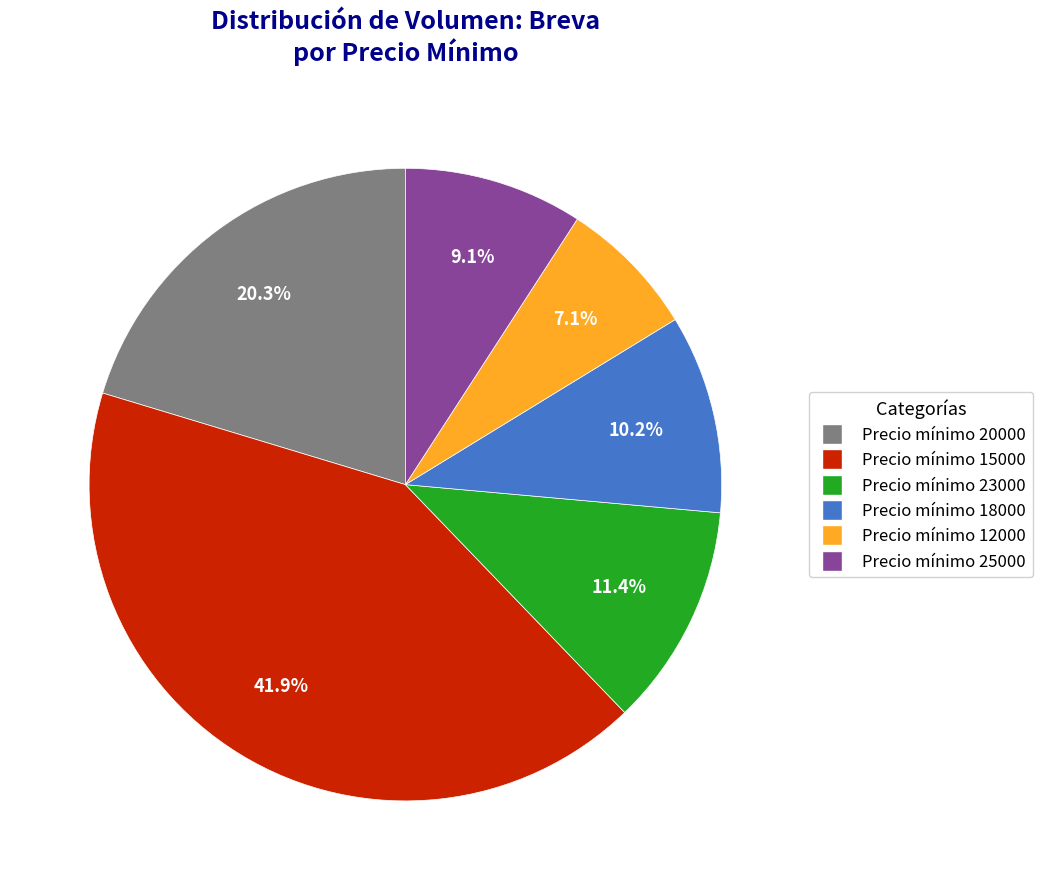

Is there a majority slice in this chart?

No